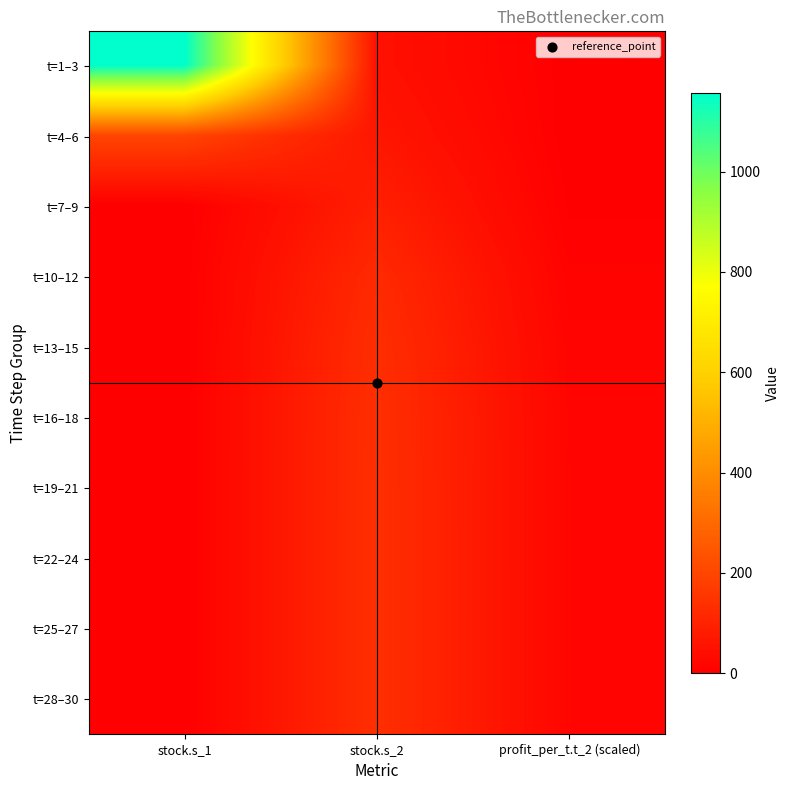

Rank the series at stock.s_1 from highest to lowest value.

t=1–3, t=4–6, t=7–9, t=10–12, t=13–15, t=16–18, t=19–21, t=22–24, t=25–27, t=28–30